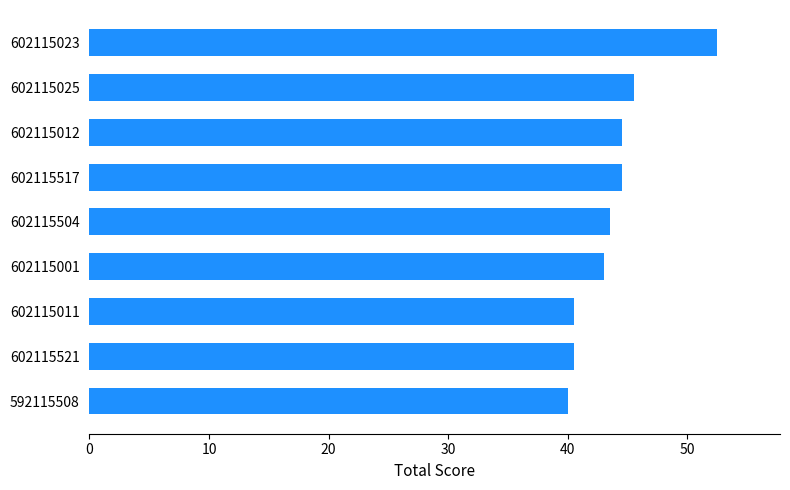

Read the value at 602115011.

40.5